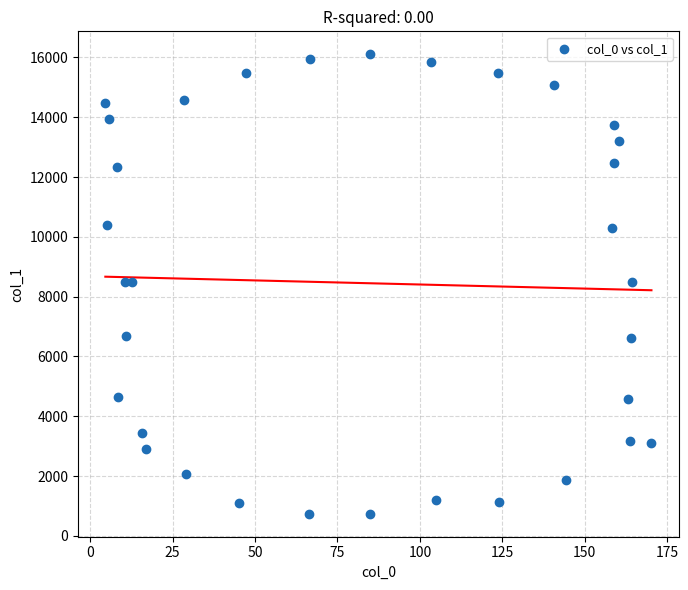

What is the range of X values (max minus min)?

165.6